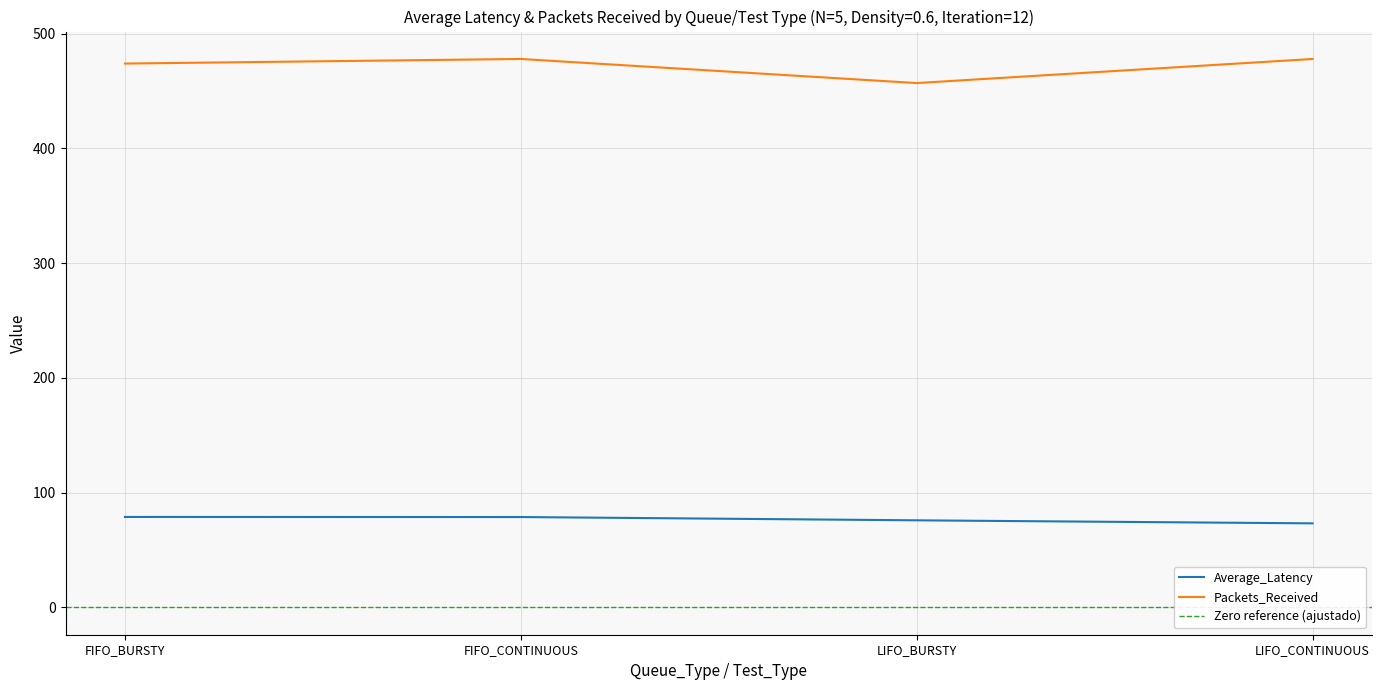

True or false: Average_Latency and Packets_Received cross at least once.

False